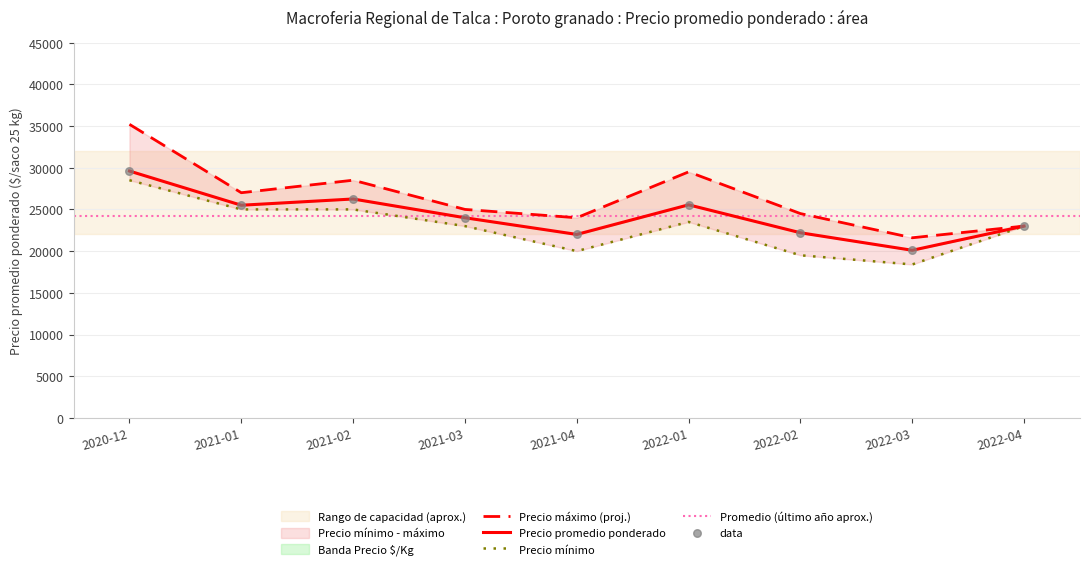

At how many categories does at least one series exceed 23185?

7